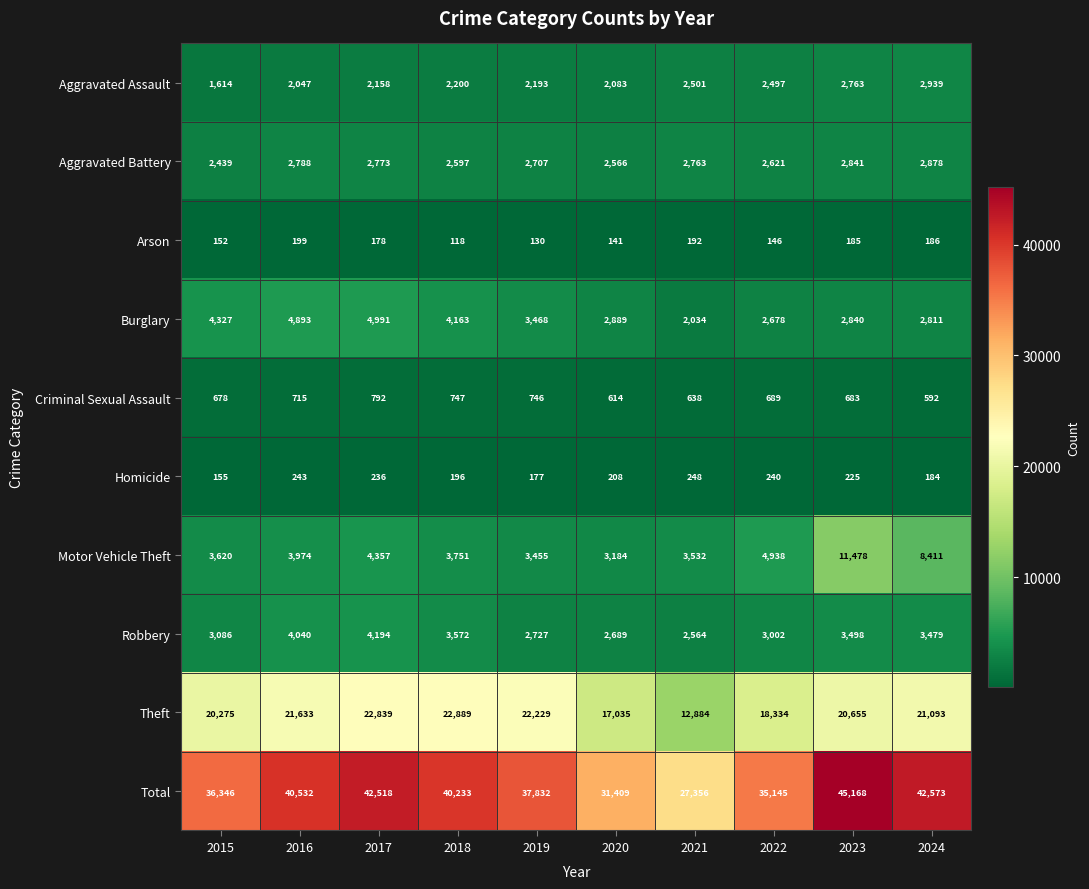

At which category does the chart reach its peak across all series?

2023